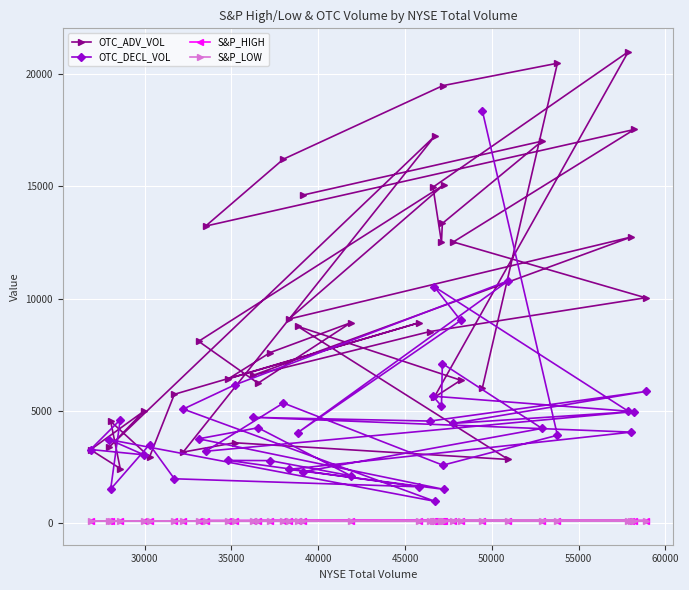

Which series has the largest total across all categories?

OTC_ADV_VOL